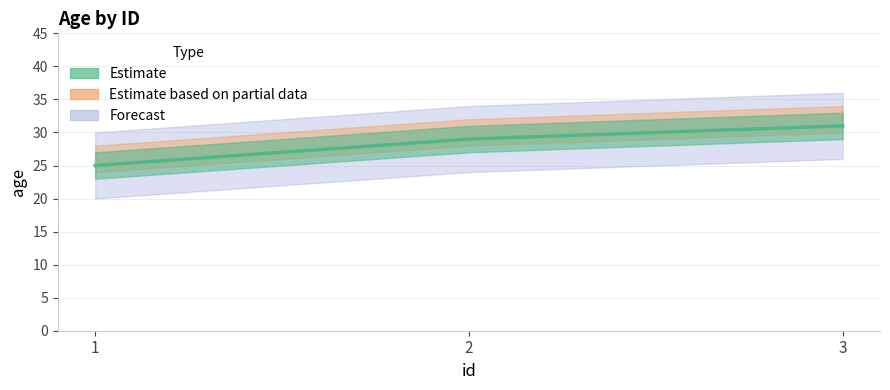

Reading left to right, extract all data points from this chart.

25	29	31